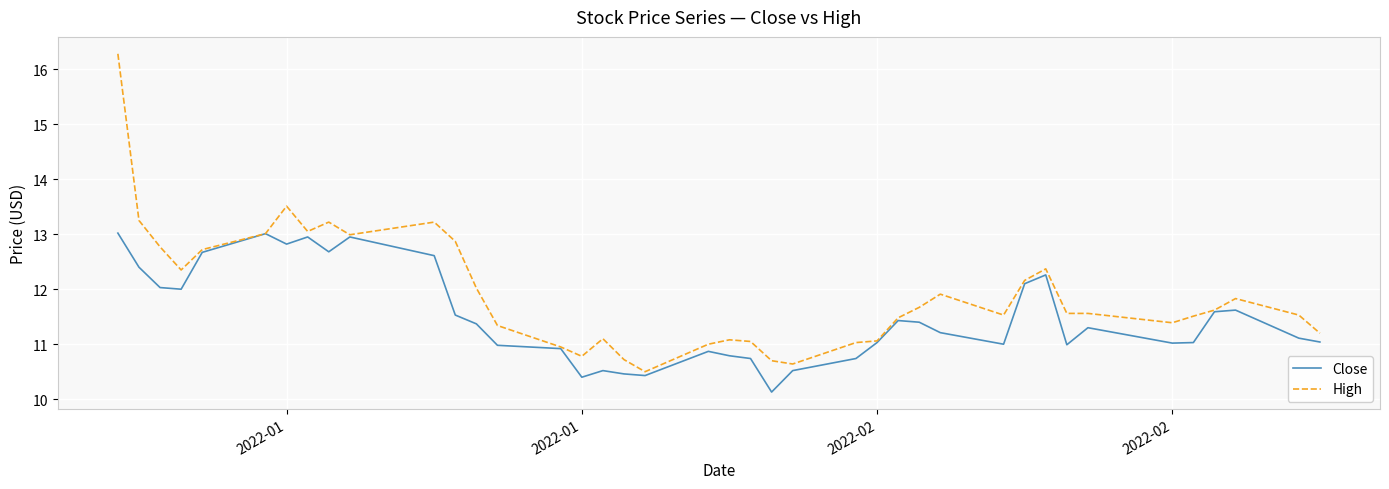

Which series has the largest range (max minus min)?

High